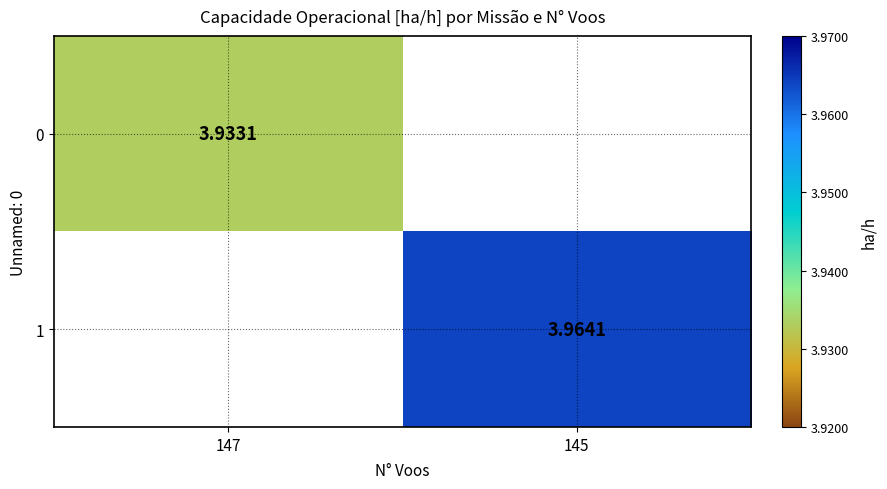

At which label does 1 first exceed 3?

145